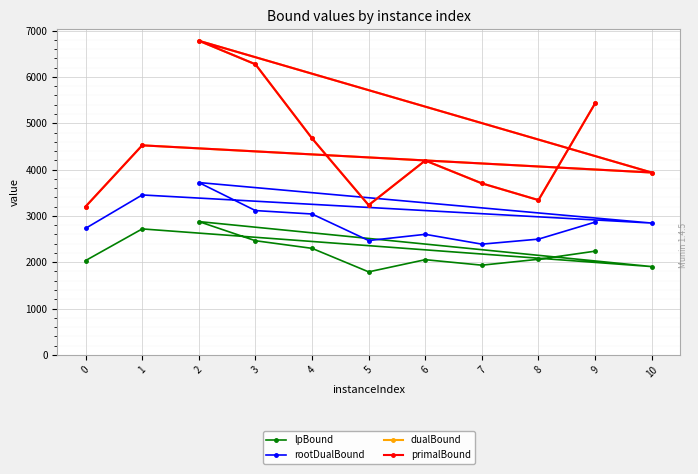

Is it true that dualBound equals 6464.3 at 6?

False